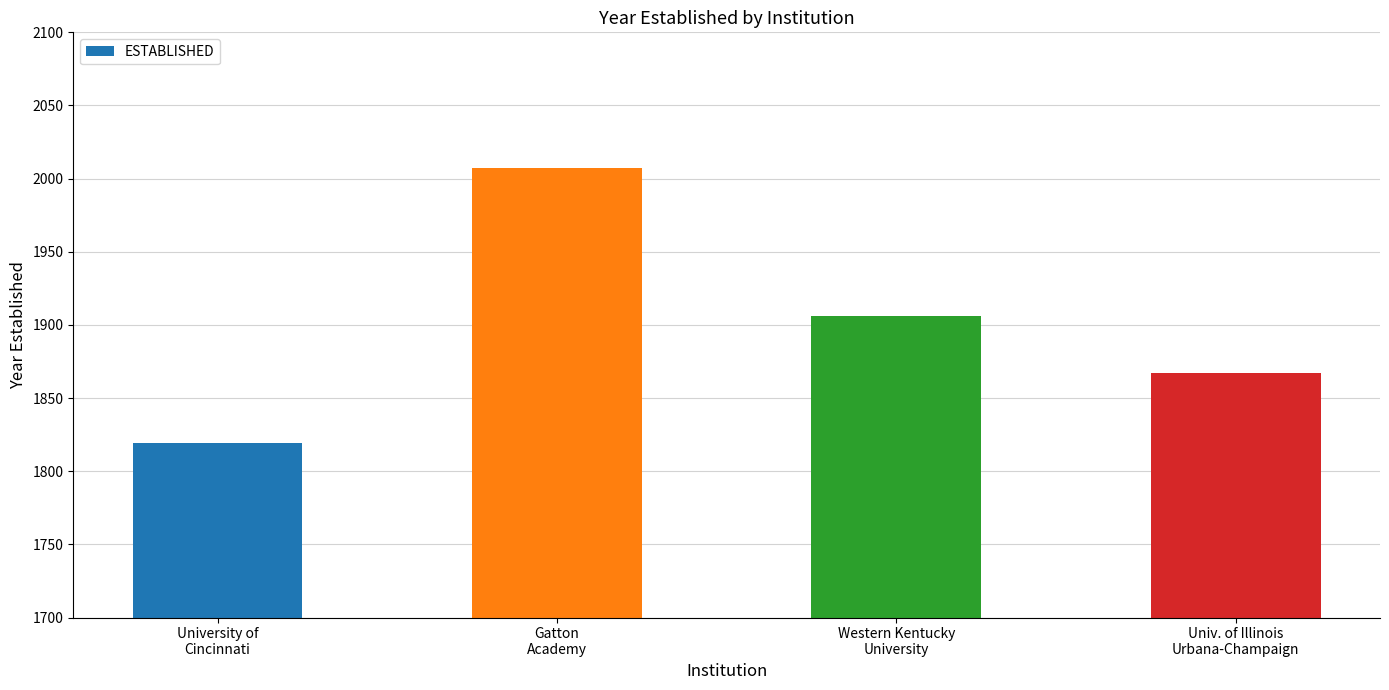

Rank the categories by value from highest to lowest.

Gatton
Academy, Western Kentucky
University, Univ. of Illinois
Urbana-Champaign, University of
Cincinnati